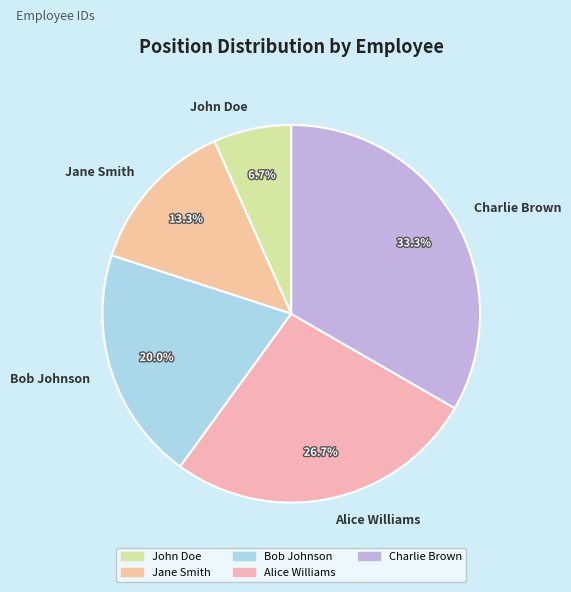

To the nearest percent, what is the average slice percentage?

20%